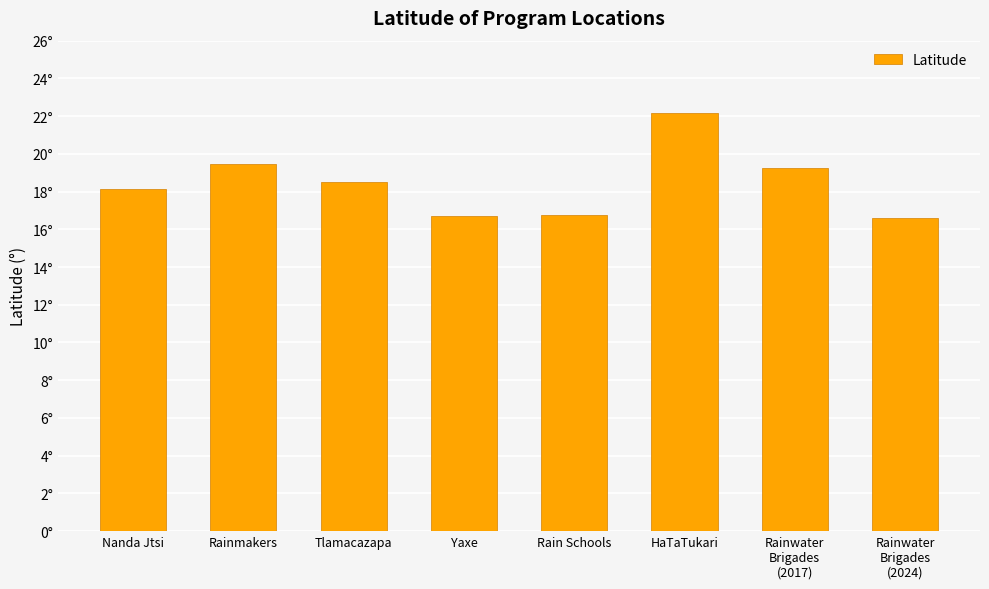

What is the label of the 4th bar from the right?

Rain Schools